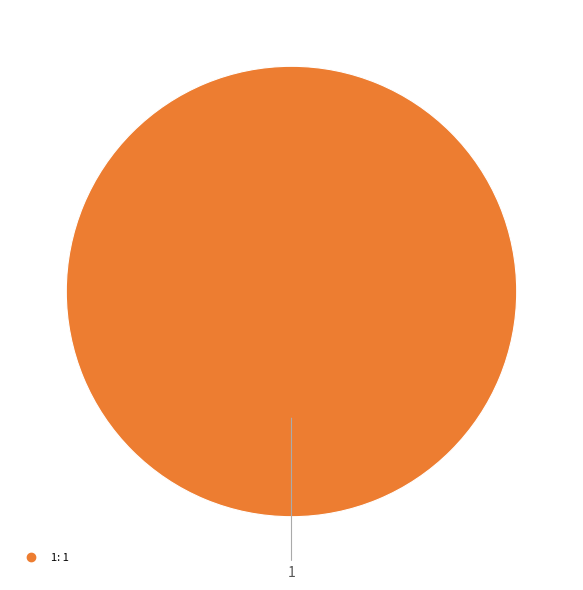

How many segments does this pie chart have?

2